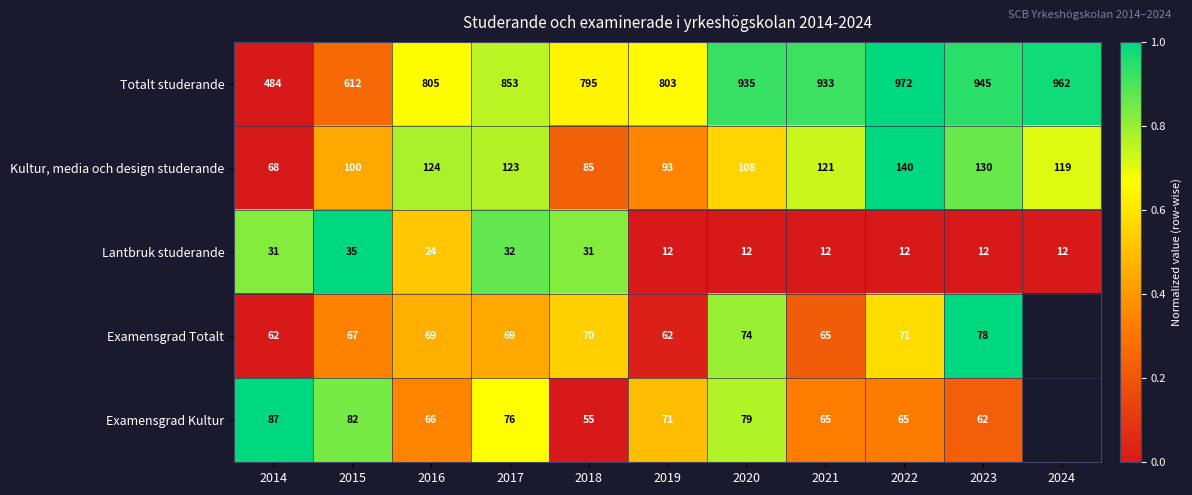

Is the value of Lantbruk studerande at 2015 greater than the value of Examensgrad Kultur at 2022?

No